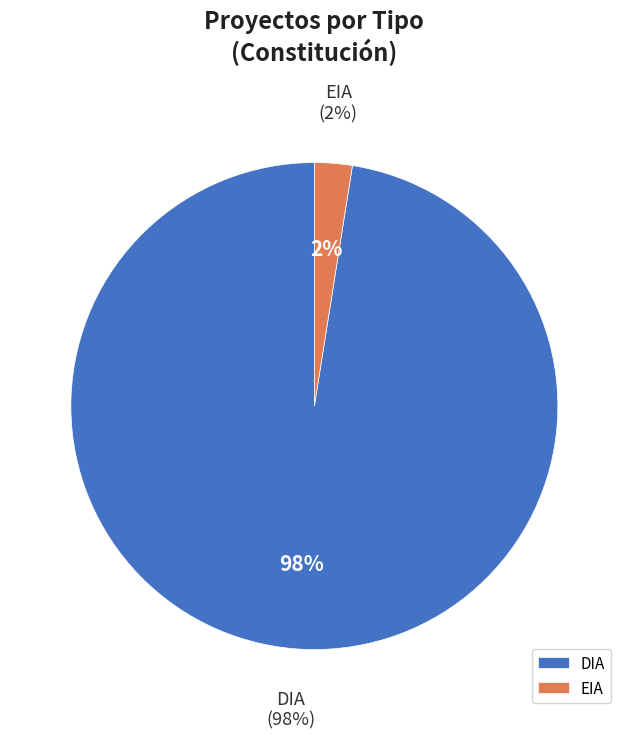

Which category has the smallest portion of the pie?

EIA